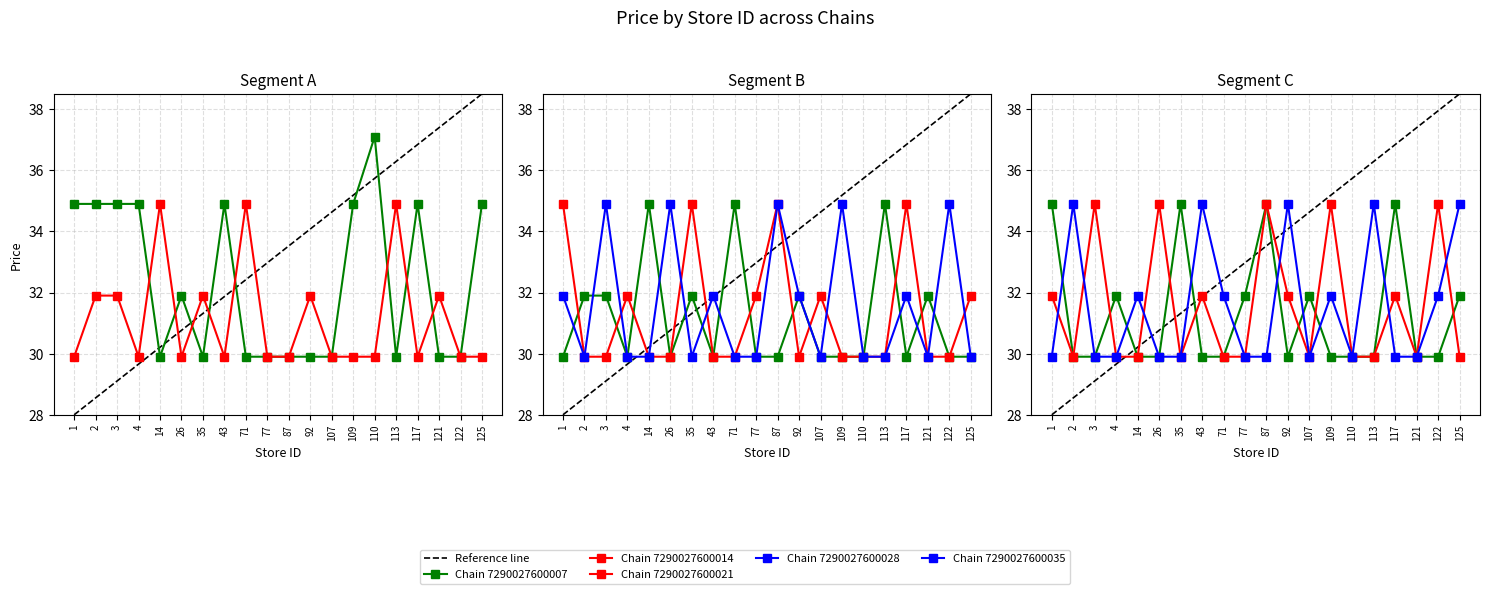

After their last crossing, which series has the higher values: Chain 7290027600007 or Chain 7290027600028?

Chain 7290027600007